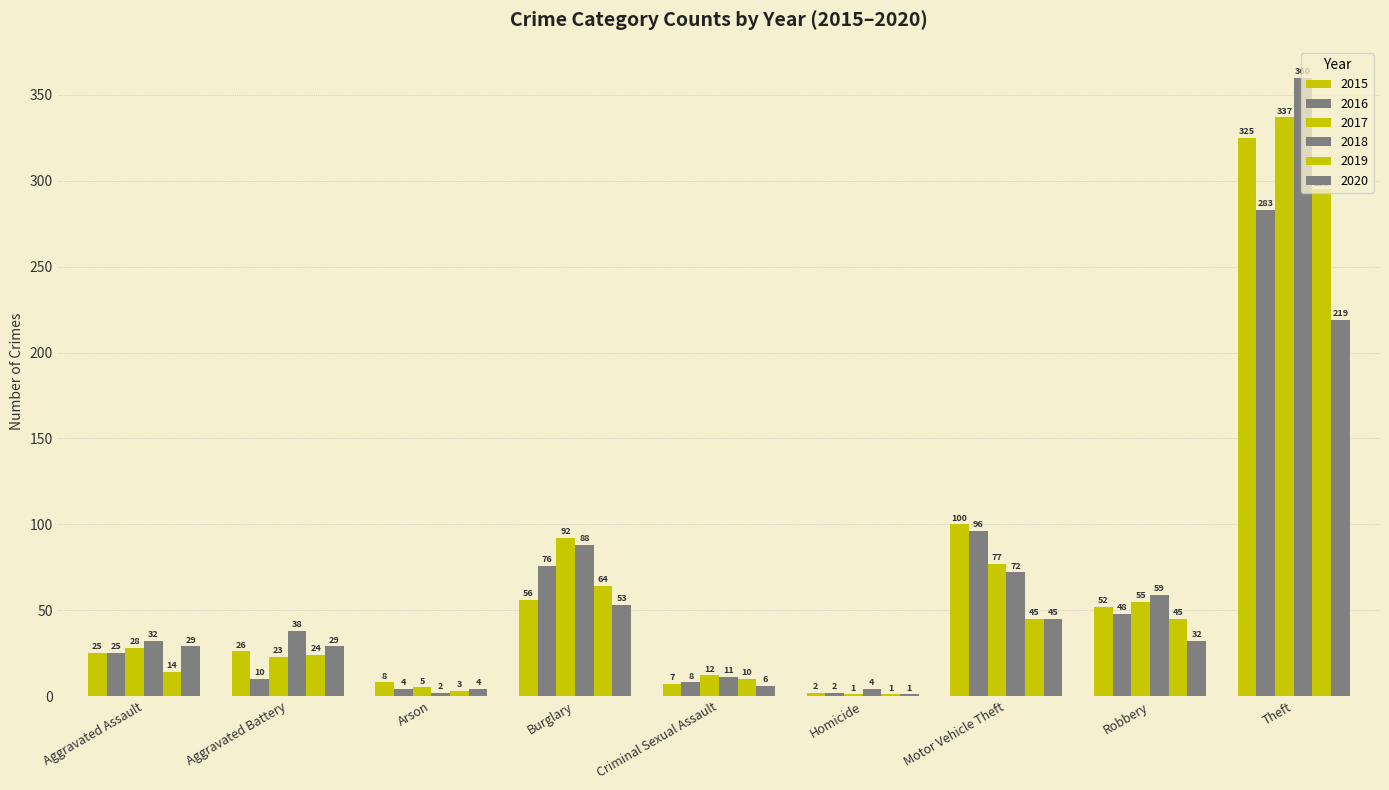

Rank the series by their maximum value, from lowest to highest.

2020, 2016, 2019, 2015, 2017, 2018